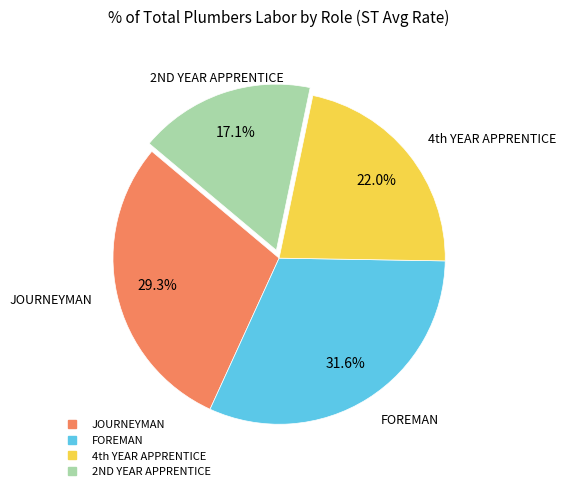

Count the number of slices in the pie.

4